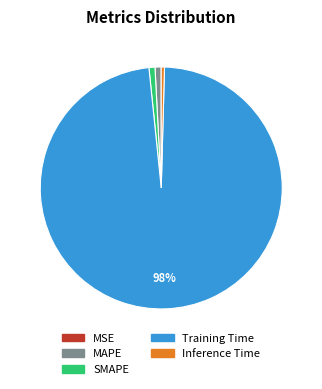

Which slice represents more than half of the pie?

Training Time